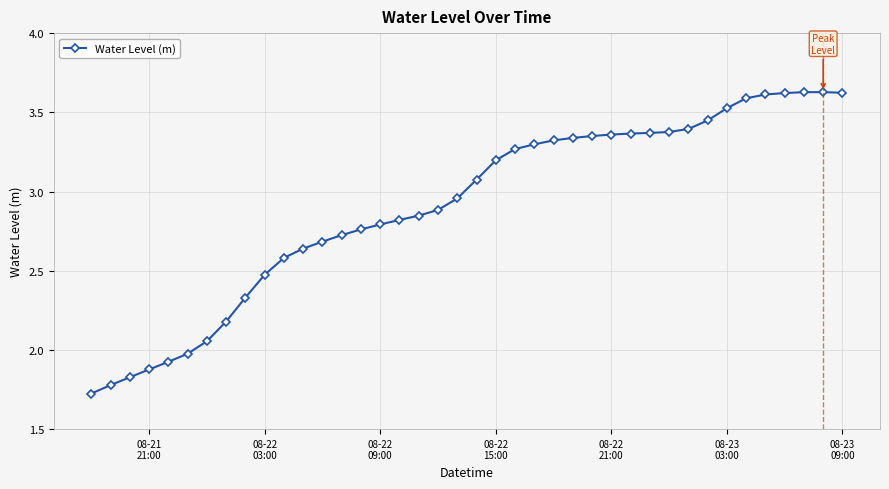

What is the smallest value displayed?

1.7